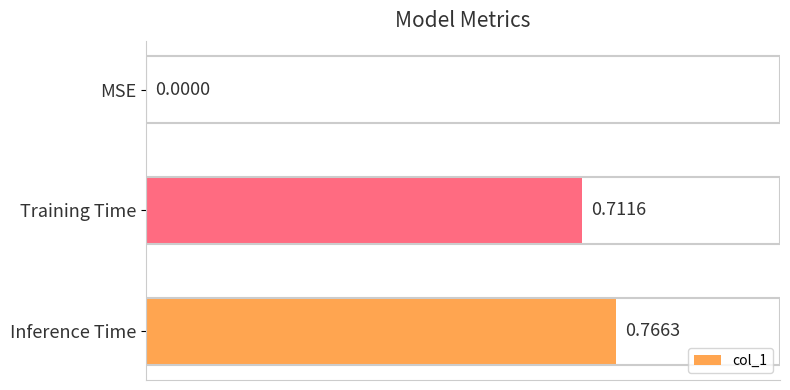

What is the change in value from MSE to Inference Time?

+0.8